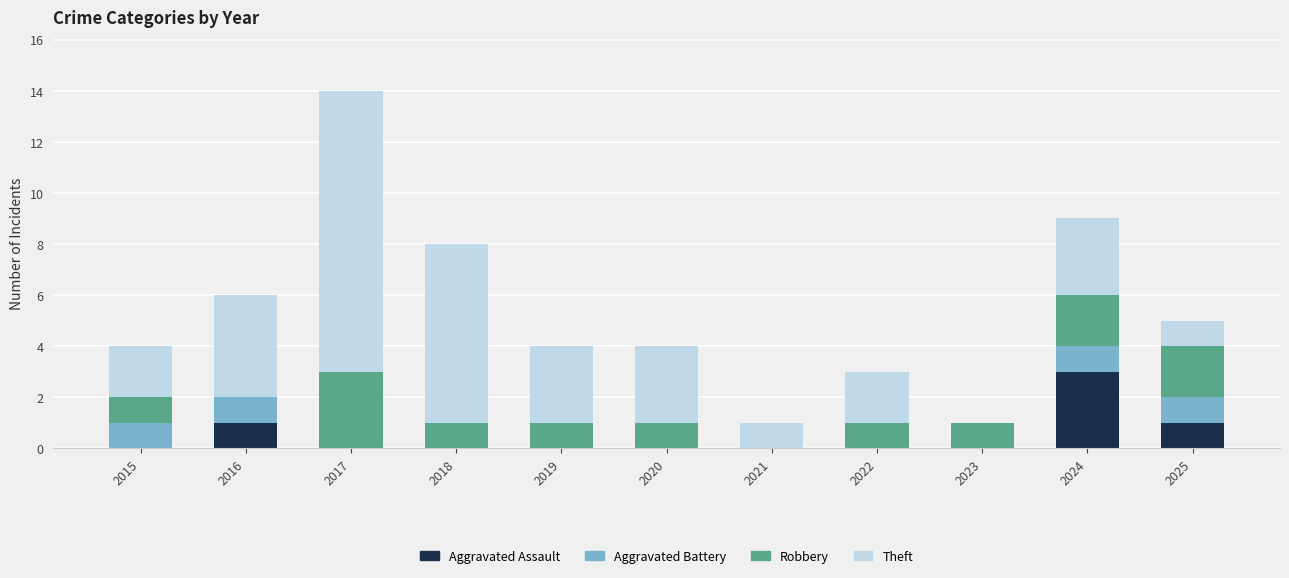

Does the chart contain stacked bars?

Yes